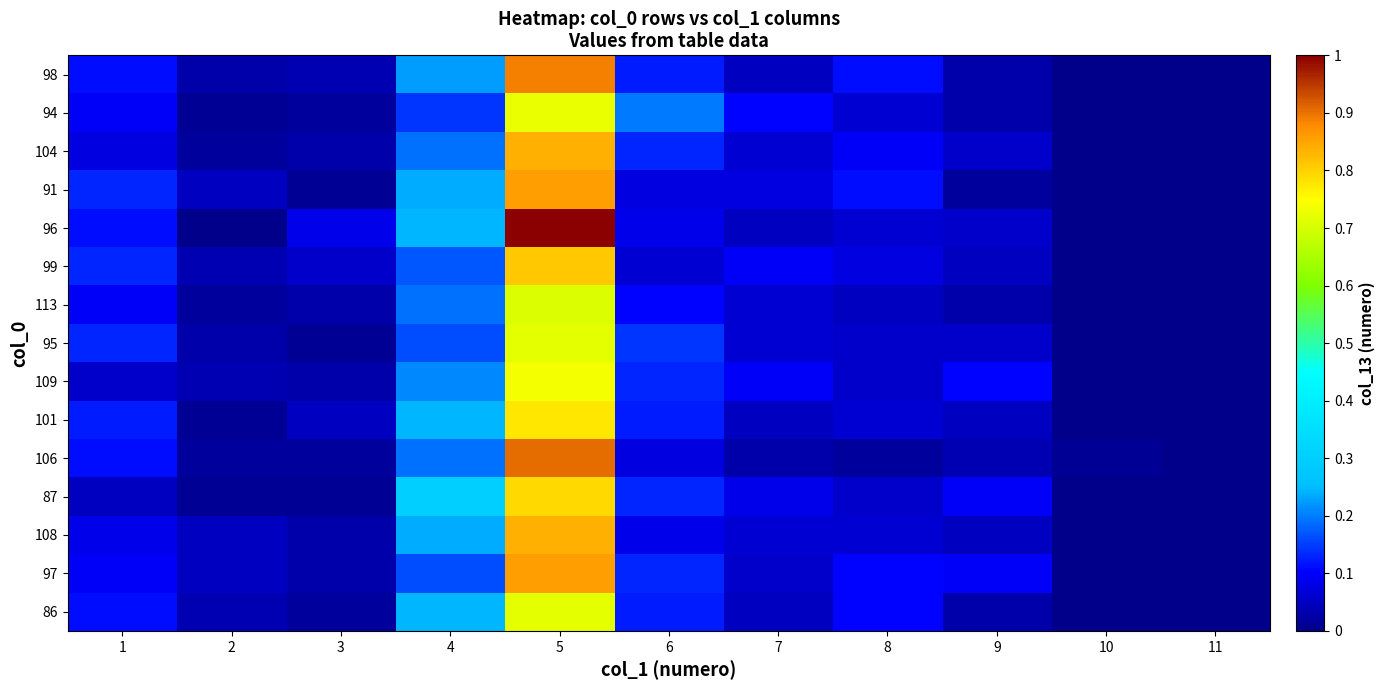

Which series has the largest range (max minus min)?

96